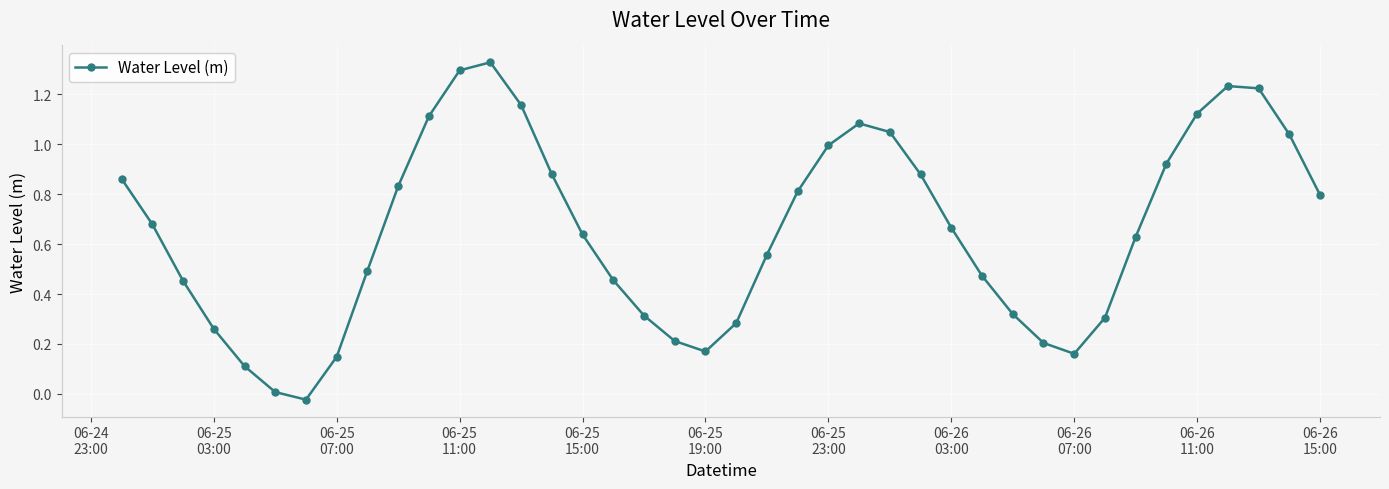

What is the difference between the maximum and minimum values?

1.4